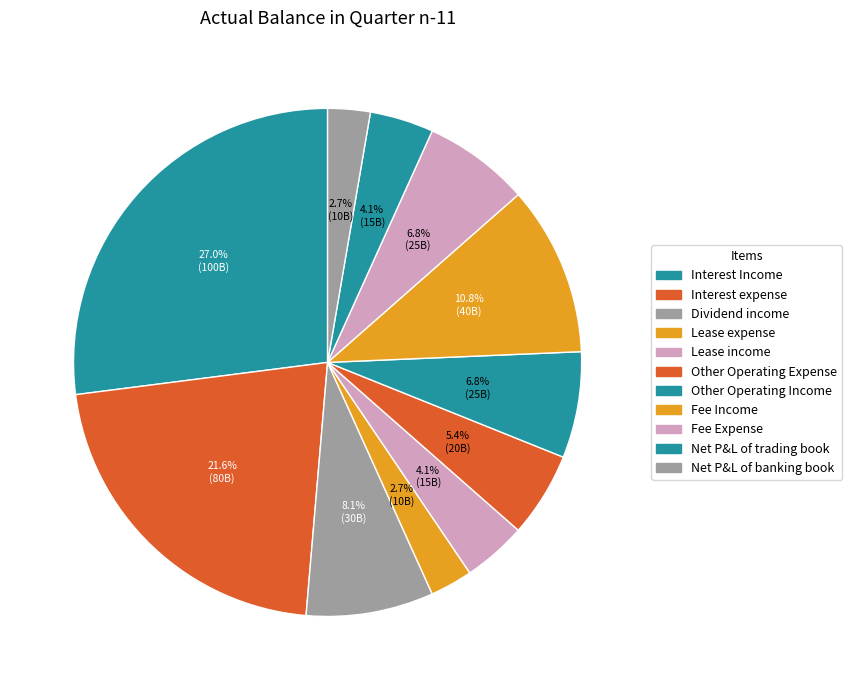

What is the total percentage of Lease income and Fee Expense?

10.8%